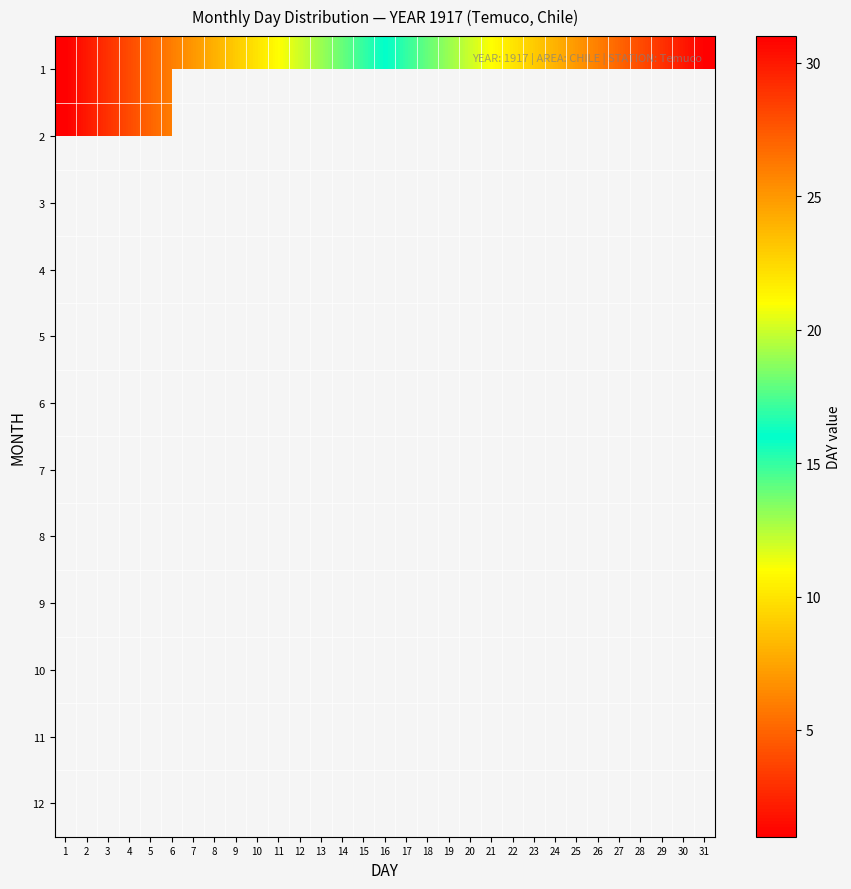

Count the number of data series in this chart.

12